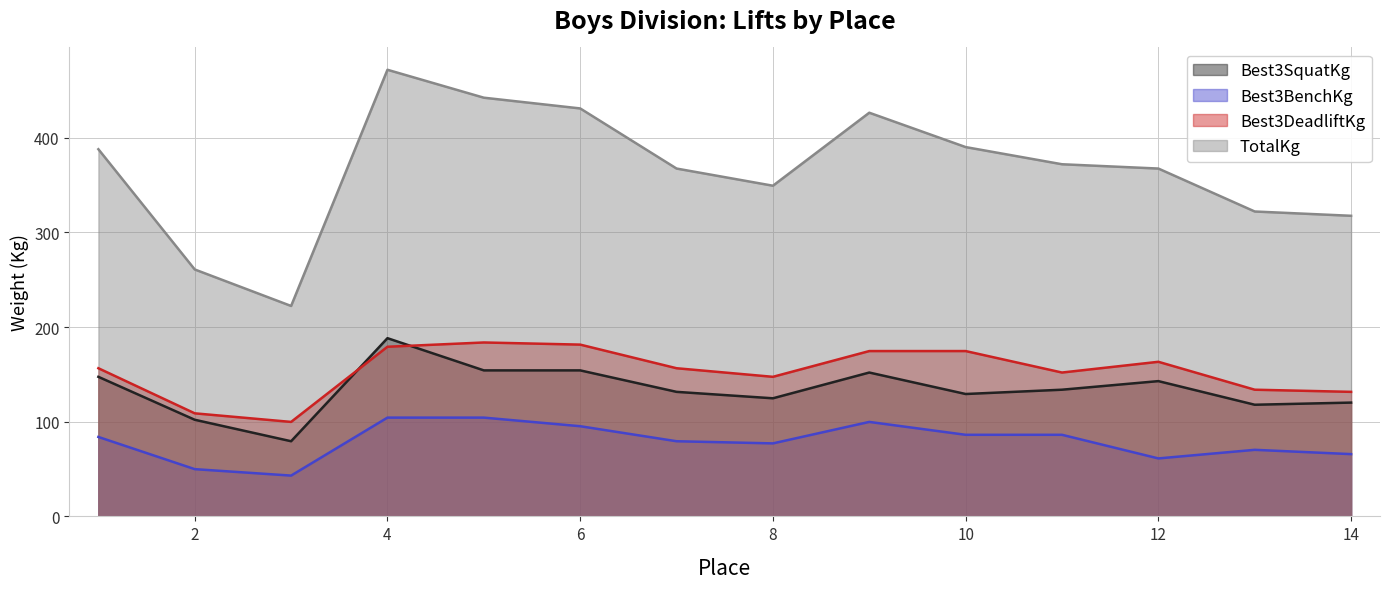

Reading left to right, extract all data points from this chart.

Best3SquatKg: 147.4	102.1	79.4	188.2	154.2	154.2	131.5	124.7	151.9	129.3	133.8	142.9	117.9	120.2
Best3BenchKg: 83.9	49.9	43.1	104.3	104.3	95.2	79.4	77.1	99.8	86.2	86.2	61.2	70.3	65.8
Best3DeadliftKg: 156.5	108.9	99.8	179.2	183.7	181.4	156.5	147.4	174.6	174.6	151.9	163.3	133.8	131.5
TotalKg: 387.8	260.8	222.3	471.7	442.2	430.9	367.4	349.3	426.4	390.1	371.9	367.4	322.1	317.5